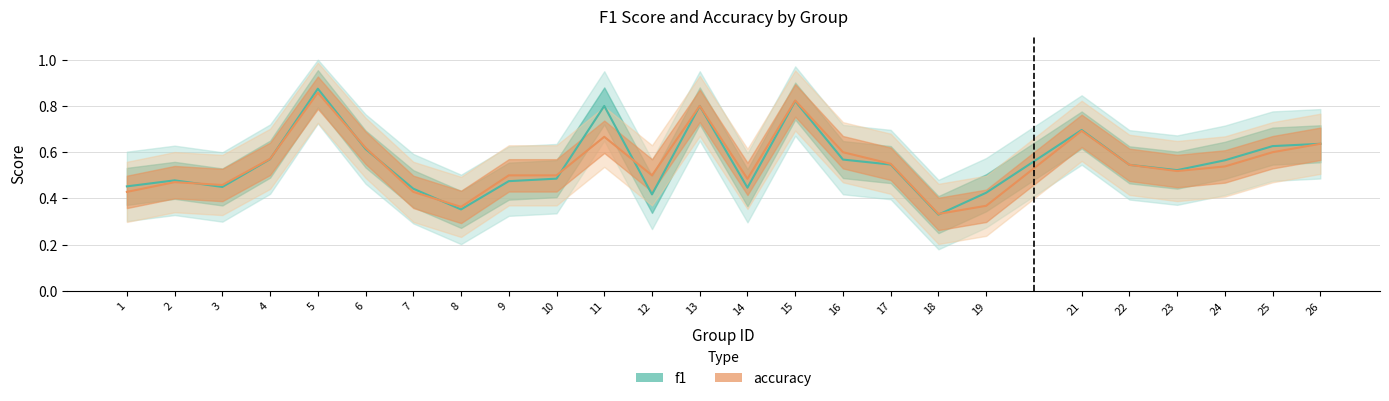

What is the highest value of the f1 series?

0.9